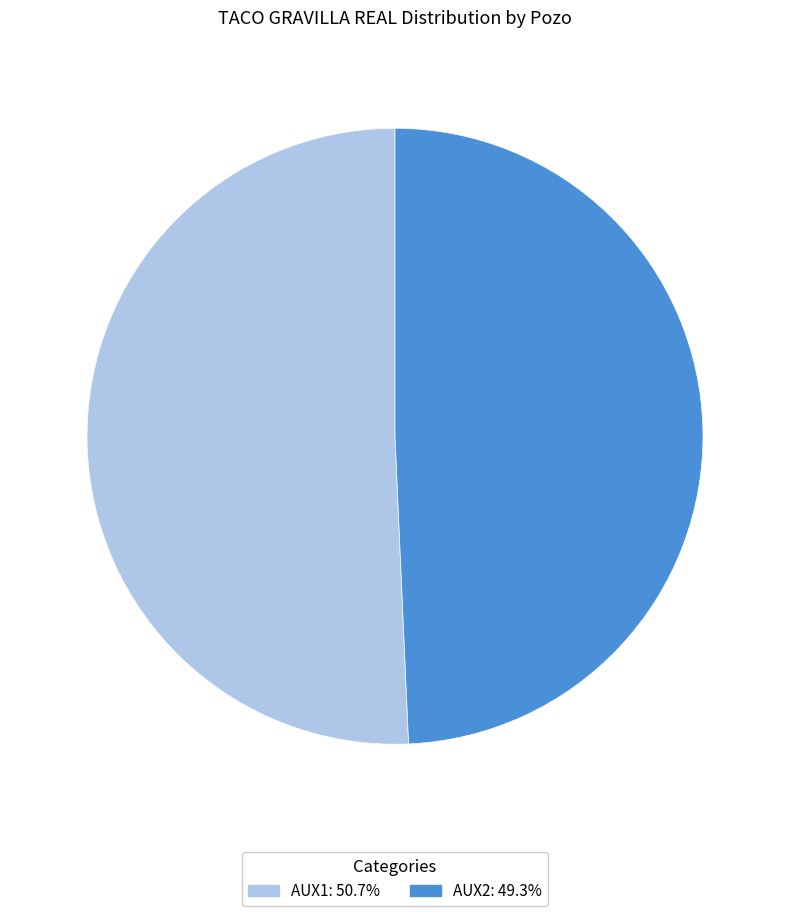

Combined, do AUX2 and AUX1 account for over 50%?

Yes